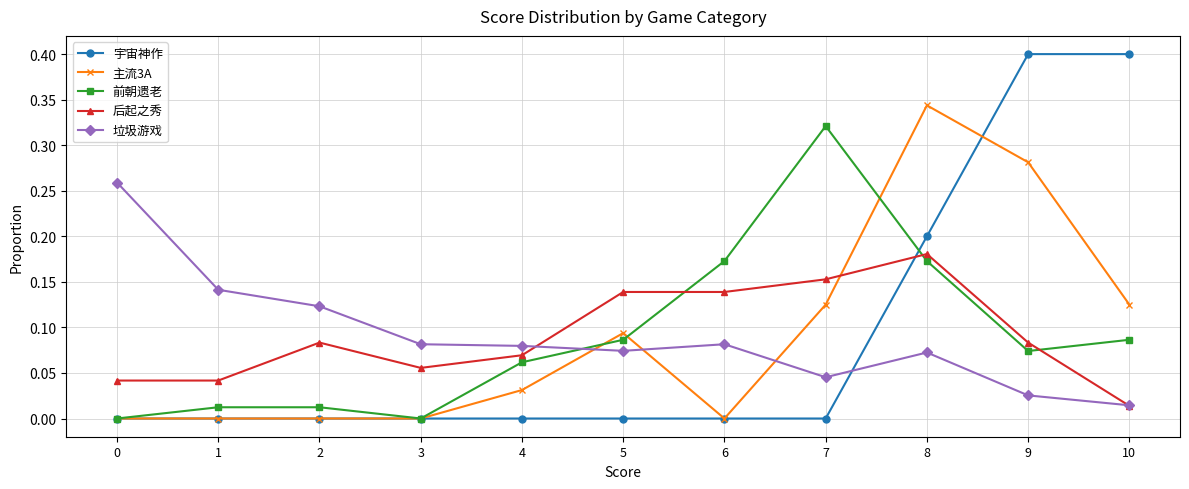

Rank the series by their maximum value, from highest to lowest.

宇宙神作, 主流3A, 前朝遗老, 垃圾游戏, 后起之秀